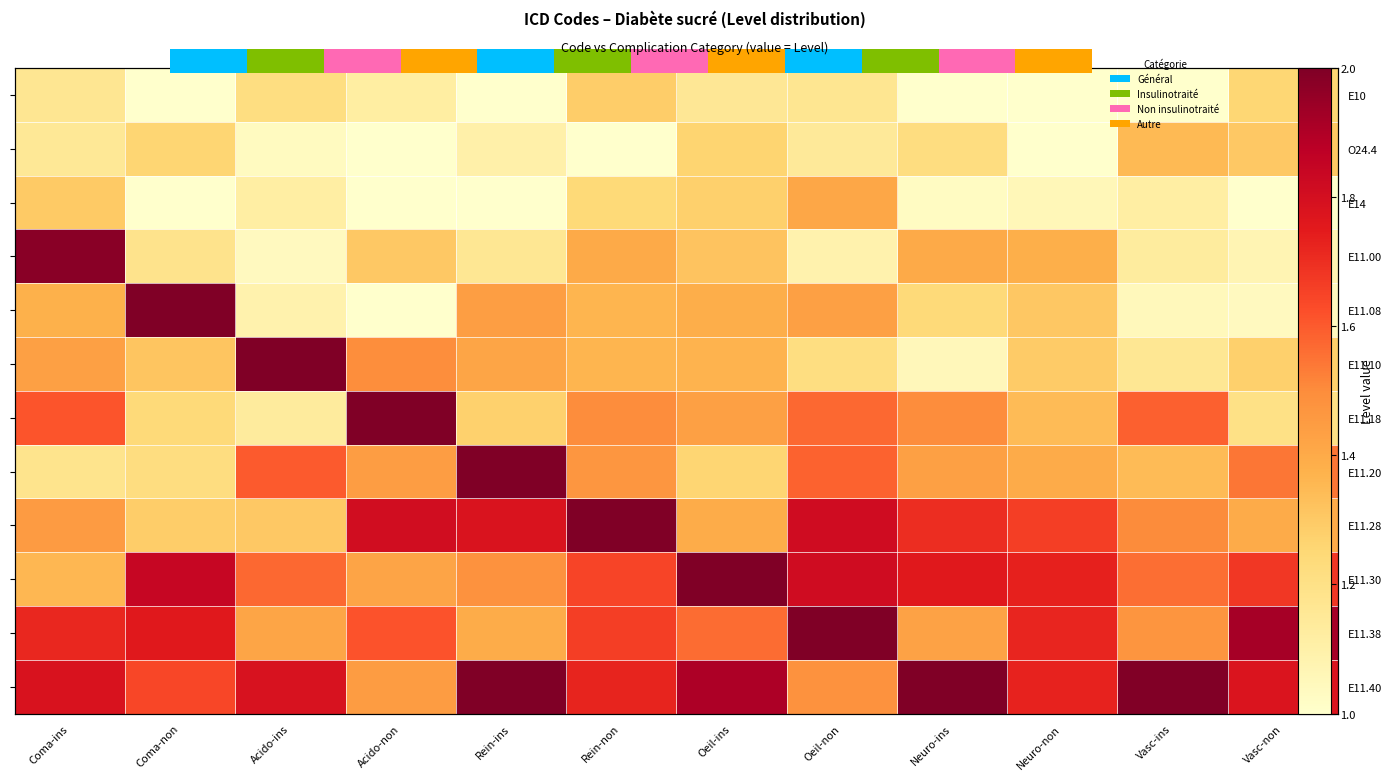

Which series has the largest total across all categories?

E11.40